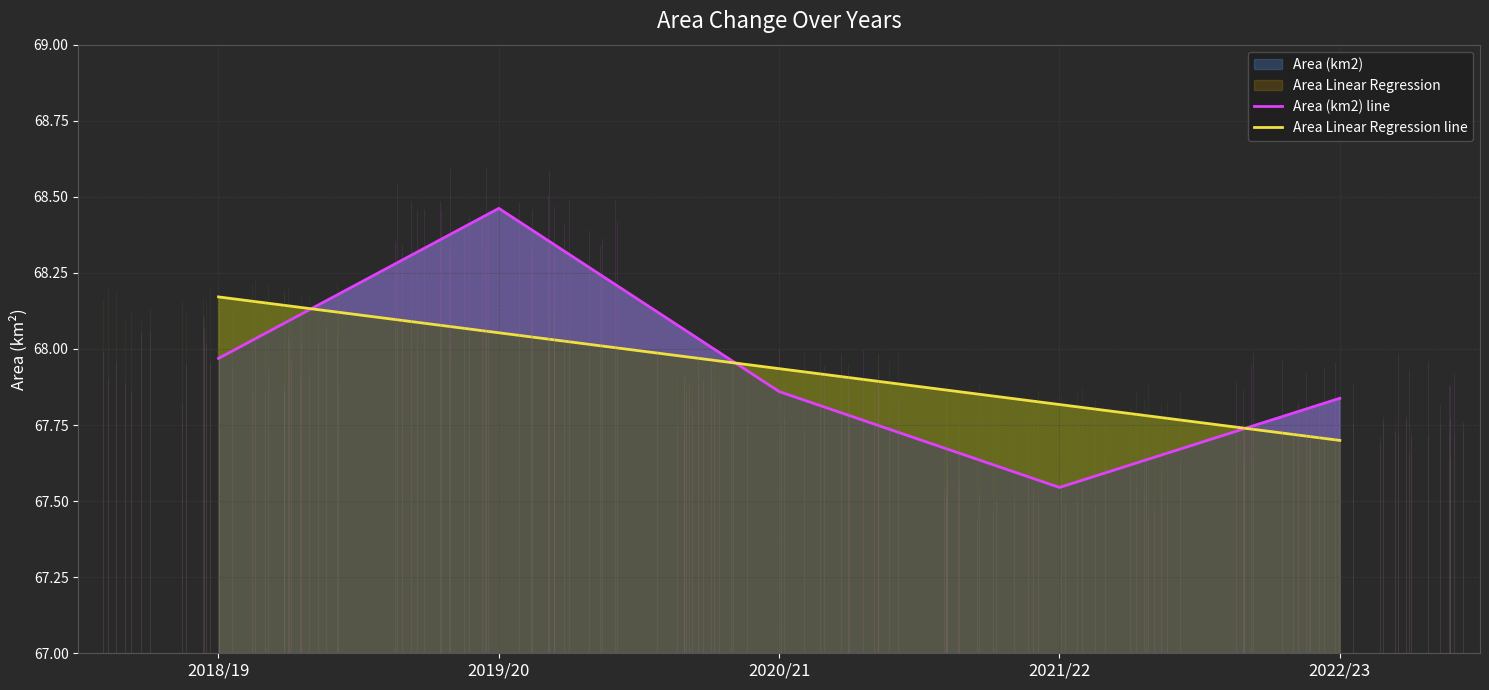

At which category does Area (km2) line reach its first local valley?

2021/22